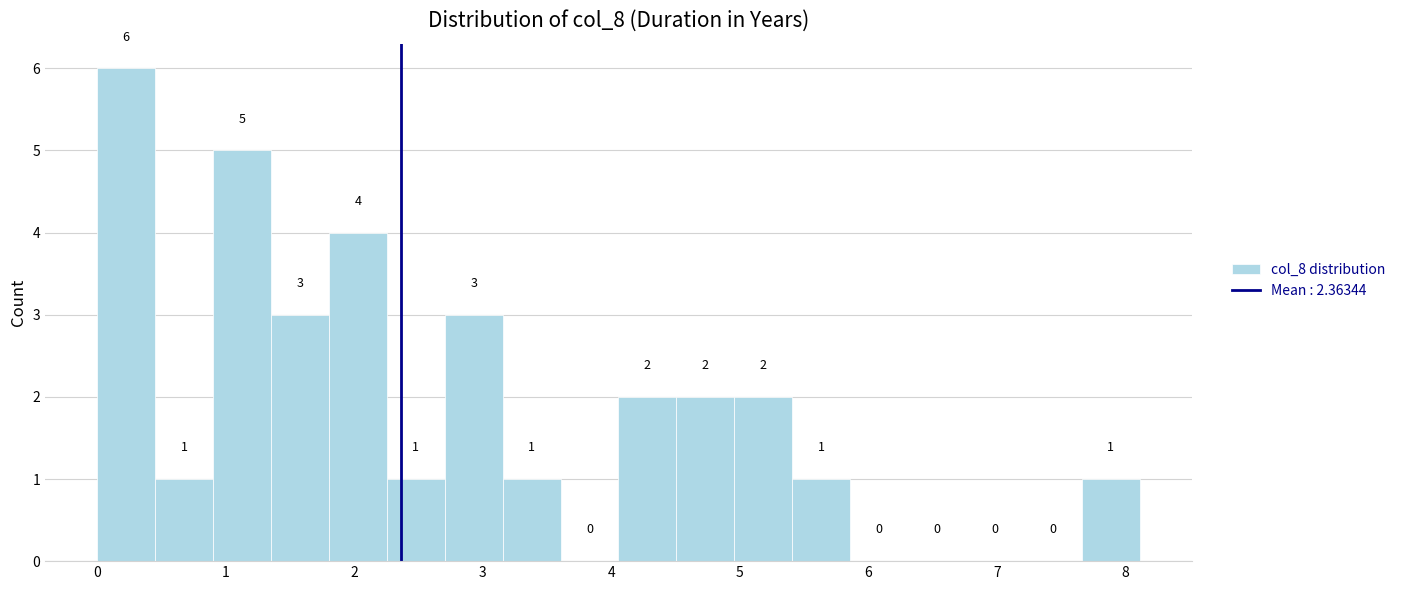

Reading left to right, list every bar in this chart as the range it spans on the x-axis followed by its height. The bar edges are not printed on the chart, so give them approximately, as read against the axis.

0.0 to 0.5: 6
0.5 to 0.9: 1
0.9 to 1.4: 5
1.4 to 1.8: 3
1.8 to 2.3: 4
2.3 to 2.7: 1
2.7 to 3.2: 3
3.2 to 3.6: 1
3.6 to 4.1: 0
4.1 to 4.5: 2
4.5 to 5.0: 2
5.0 to 5.4: 2
5.4 to 5.9: 1
5.9 to 6.3: 0
6.3 to 6.8: 0
6.8 to 7.2: 0
7.2 to 7.7: 0
7.7 to 8.1: 1